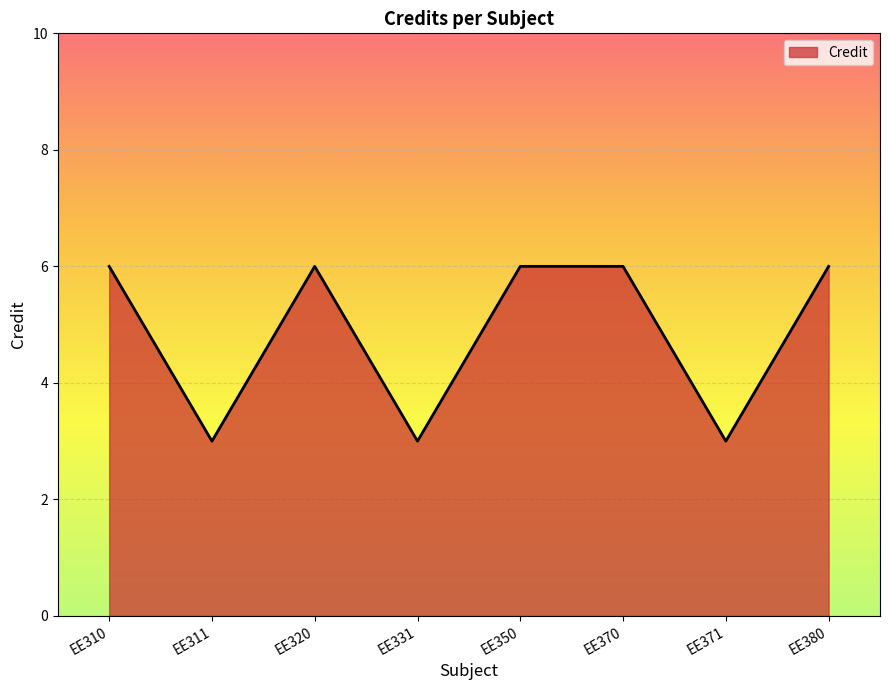

How many lines are shown in the chart?

1